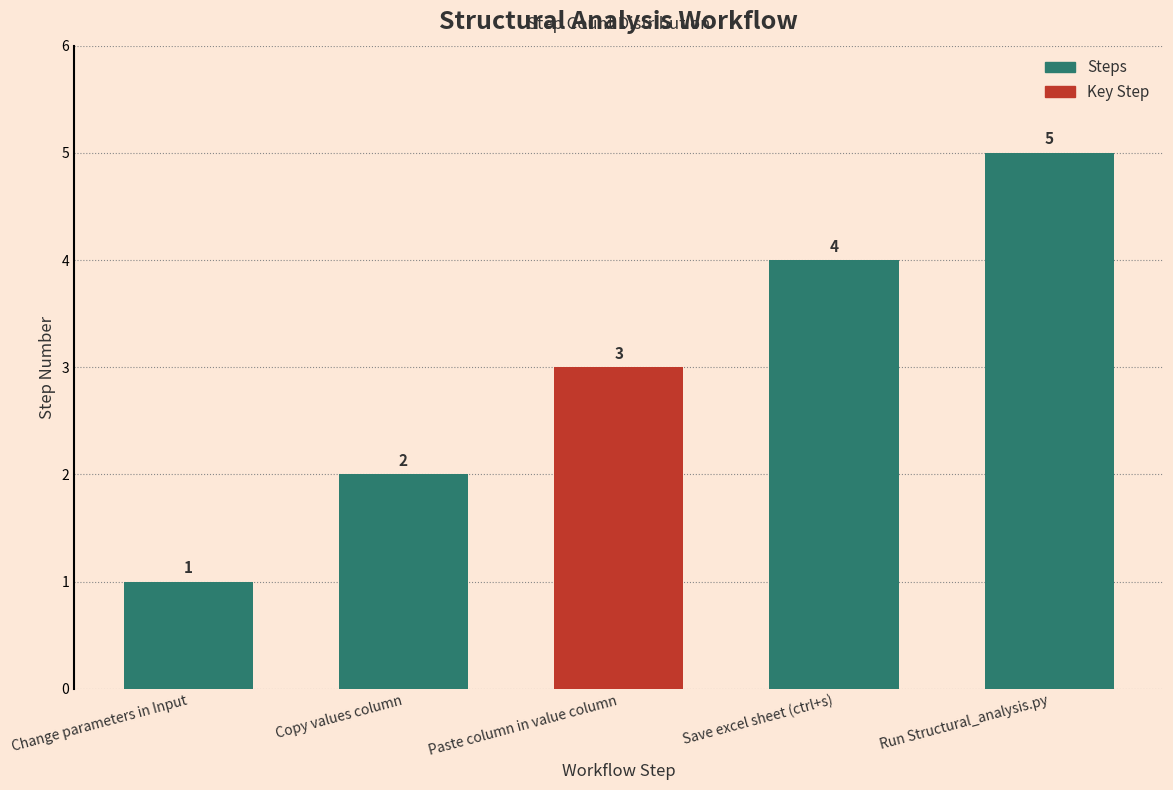

What is the value of the 2nd bar from the left?

2